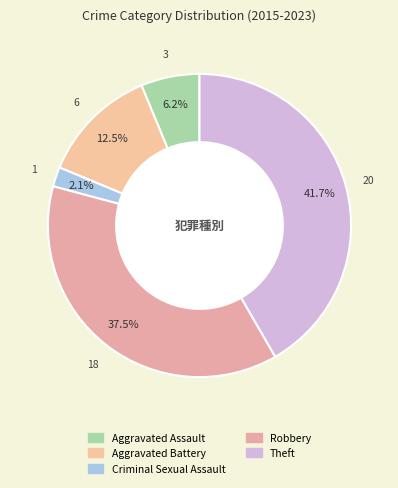

Rank the categories by value from highest to lowest.

Theft, Robbery, Aggravated Battery, Aggravated Assault, Criminal Sexual Assault